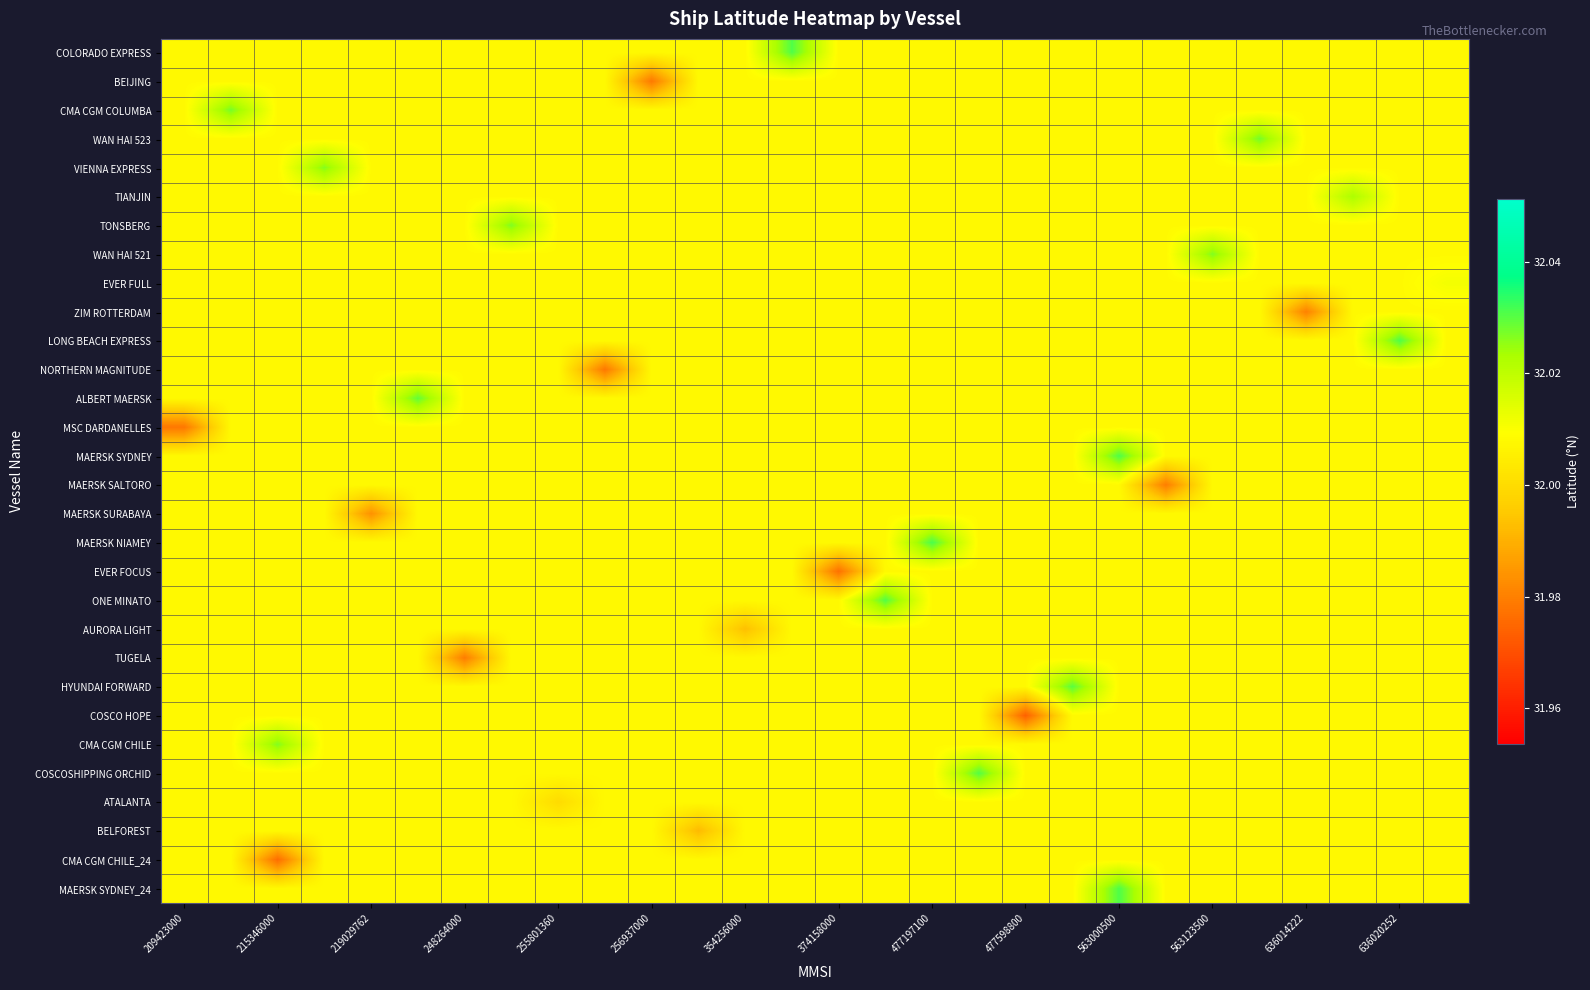

Count the number of categories in the chart.

28